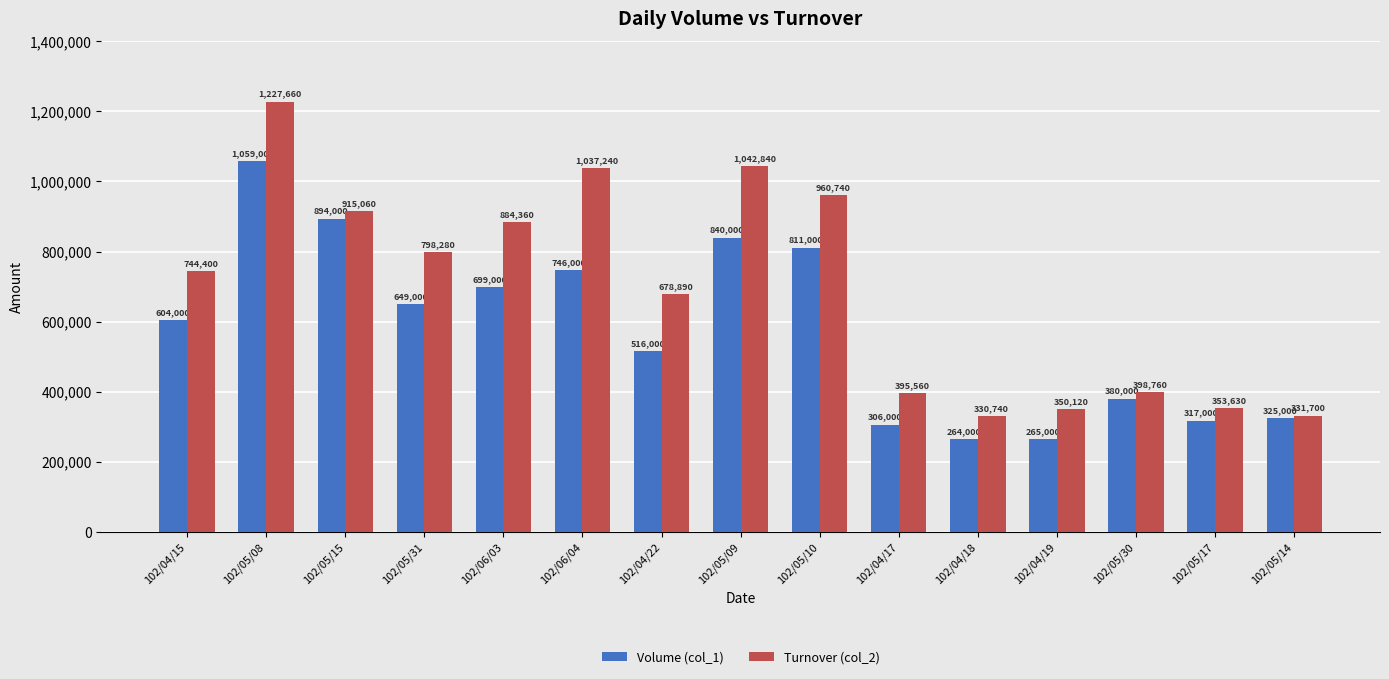

Is it true that Volume (col_1) equals 325000 at 102/05/14?

True